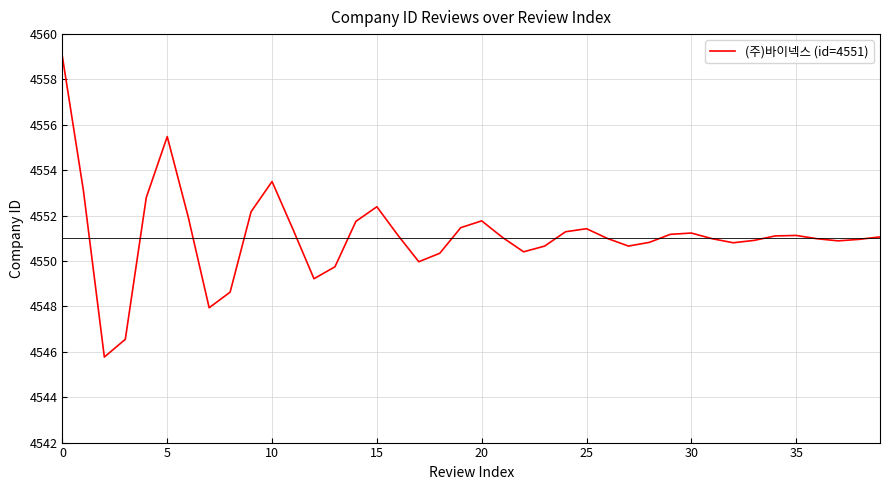

Count the number of data series in this chart.

1